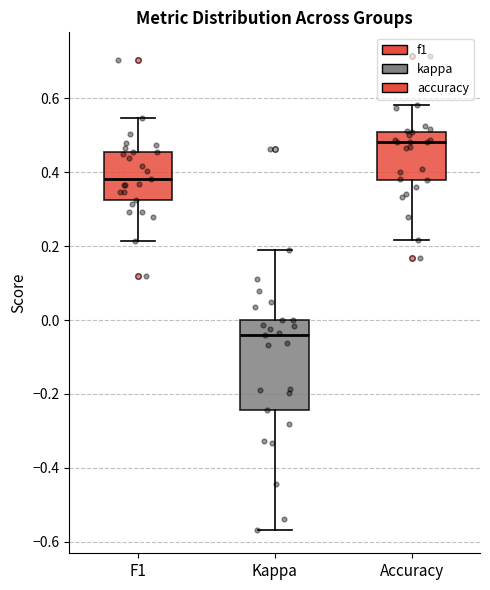

Reading left to right, transcribe this box plot: for each box, give where its median line is, the range the box spans, and where its two whiskers end, as read against the y-axis. The values are not printed on the chart, so give them approximately, as read against the axis.

F1: median 0.38, box 0.32 to 0.46, whiskers 0.22 to 0.54
Kappa: median -0.04, box -0.24 to 0.00, whiskers -0.56 to 0.18
Accuracy: median 0.48, box 0.38 to 0.50, whiskers 0.22 to 0.58